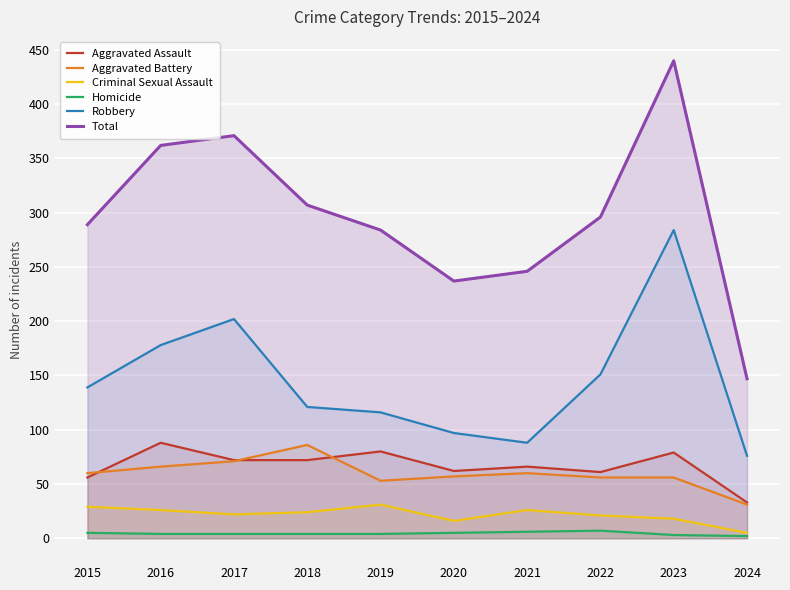

True or false: Criminal Sexual Assault has more than 0 points higher than both neighbors.

True